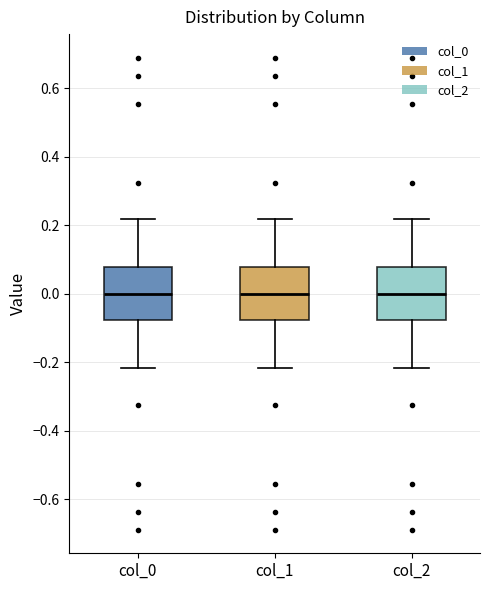

Where is the lower edge of the box for col_2 on the y-axis? The values are not printed on the chart, so give them approximately, as read against the axis.

-0.08